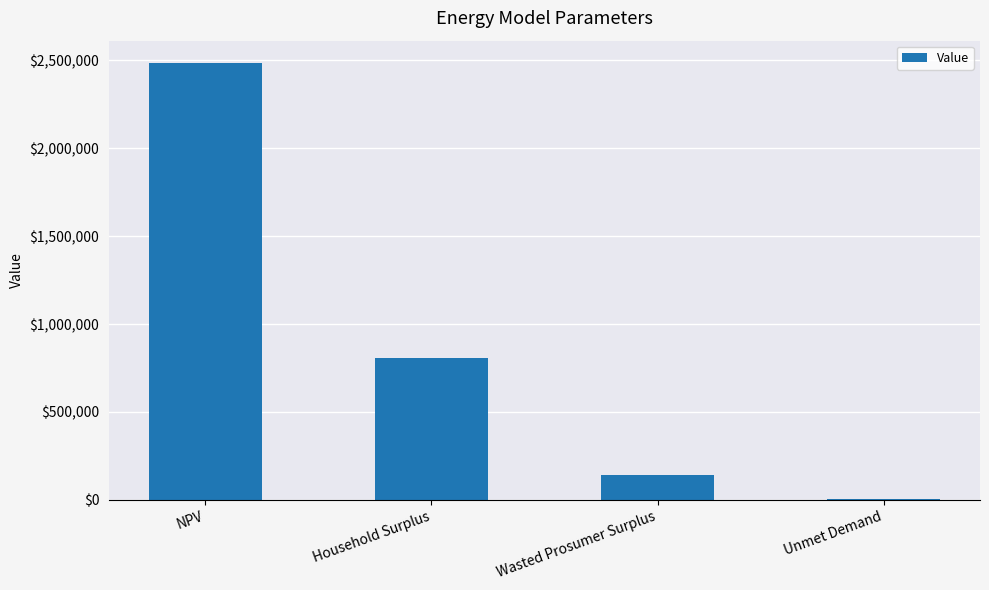

Reading right to left, list all the values displayed in this chart.

Unmet Demand=7661.7	Wasted Prosumer Surplus=144017.9	Household Surplus=809367.8	NPV=2488069.6